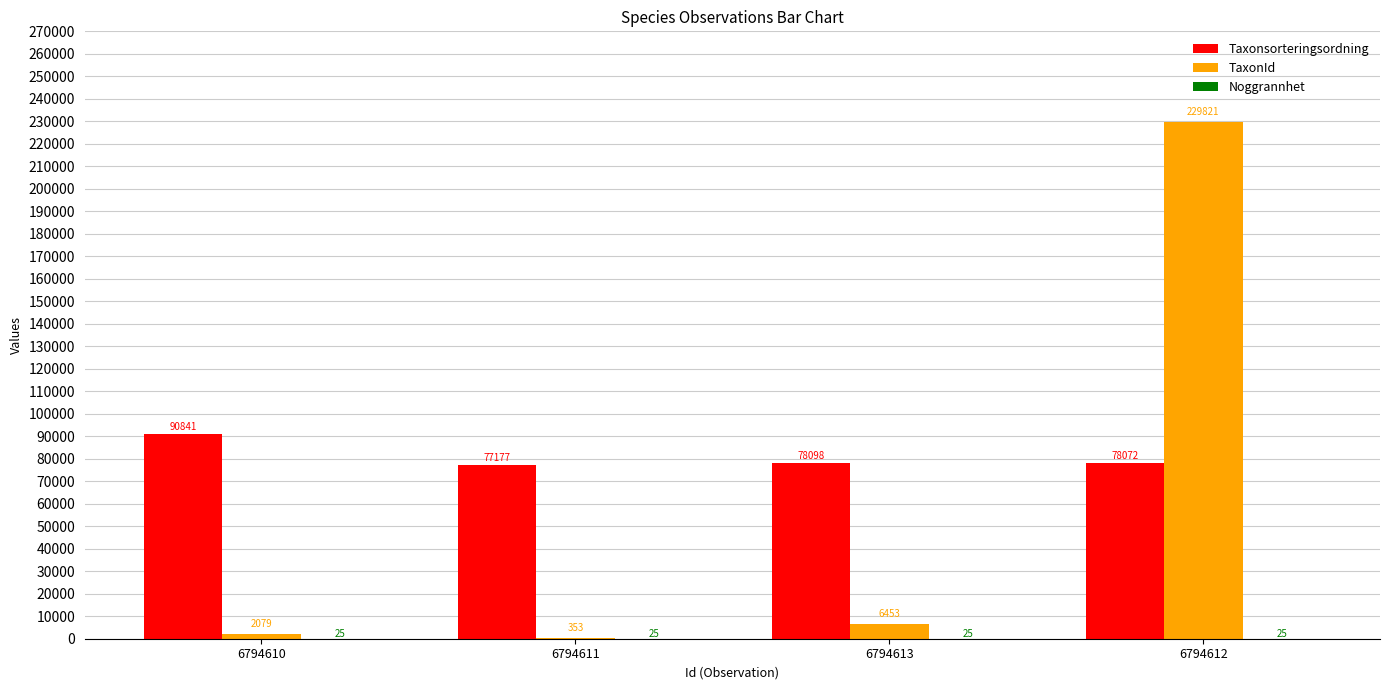

At which category is the sum across all series the highest?

6794612